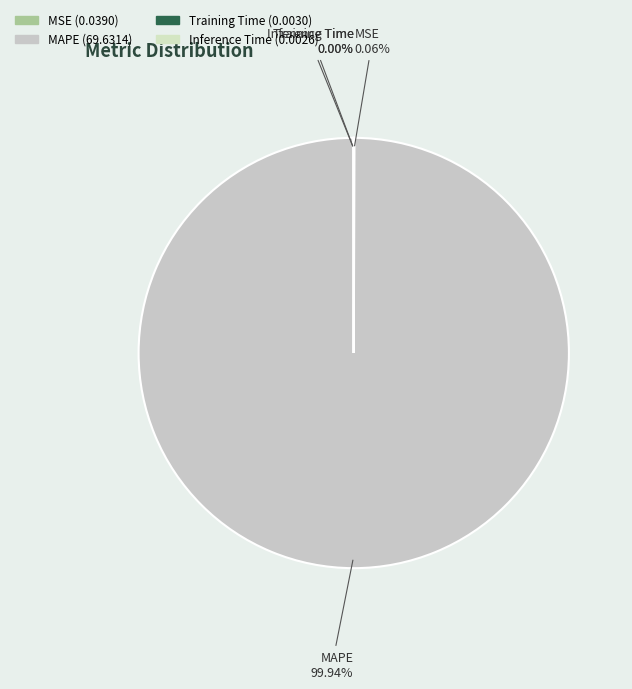

What is the largest slice in the pie chart?

MAPE